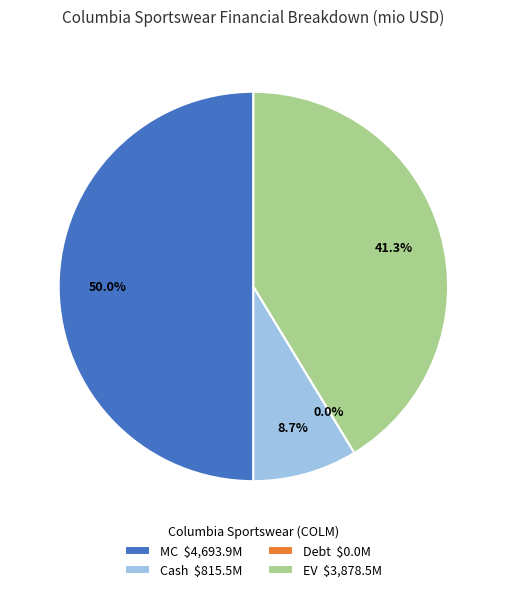

What percentage is the MC slice, to the nearest percent?

50%